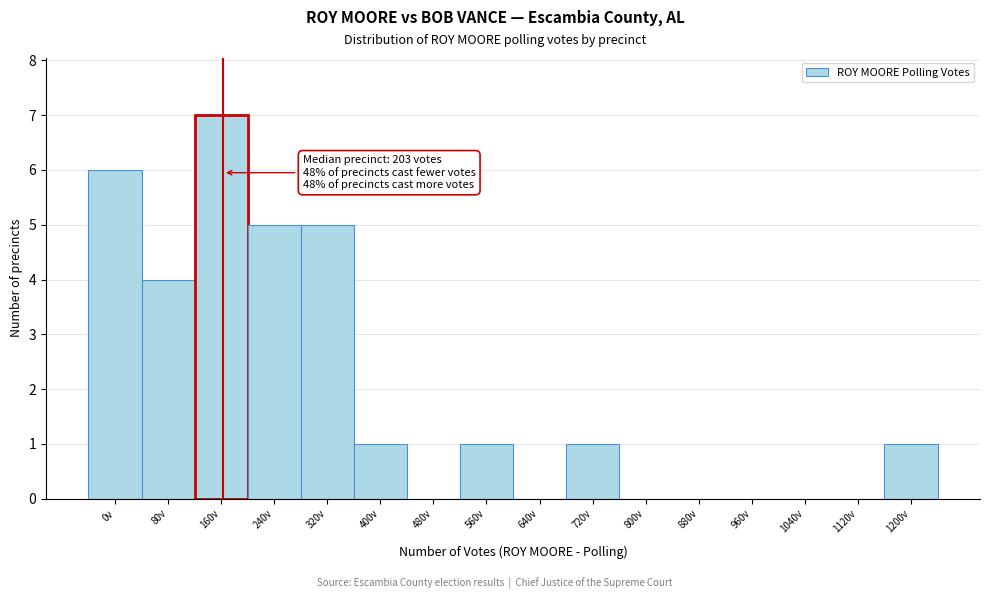

Reading left to right, extract all data points from this chart.

0v=6	80v=4	160v=7	240v=5	320v=5	400v=1	480v=0	560v=1	640v=0	720v=1	800v=0	880v=0	960v=0	1040v=0	1120v=0	1200v=1